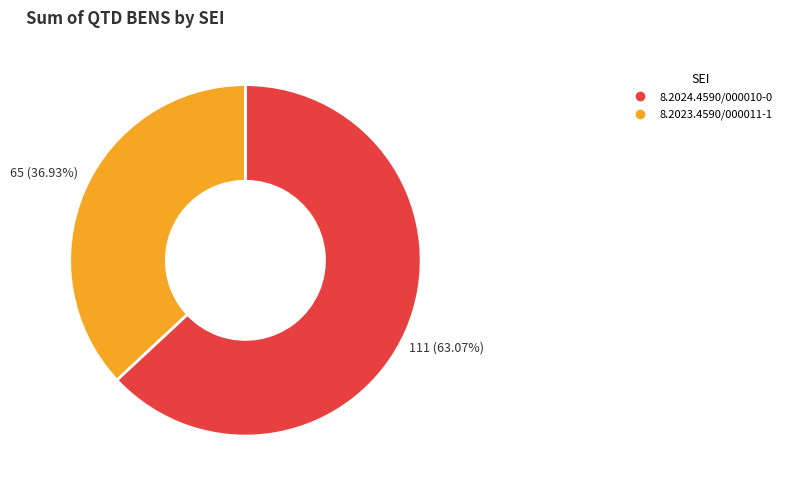

How many slices are in this pie chart?

2